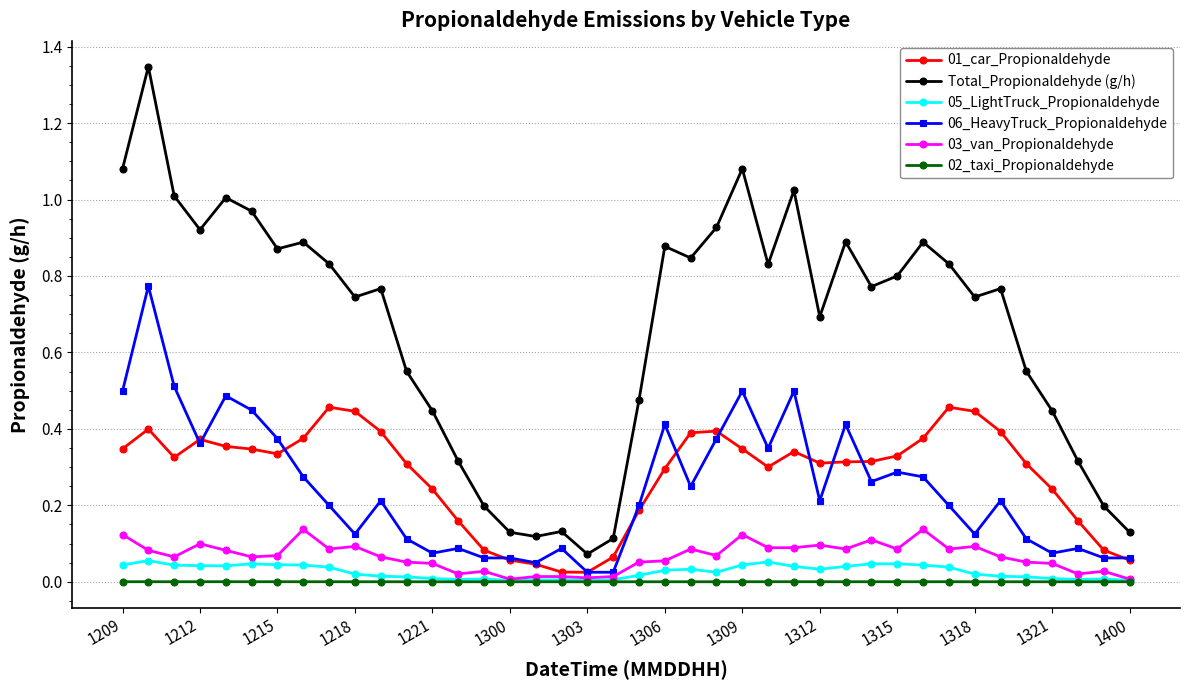

True or false: 05_LightTruck_Propionaldehyde and Total_Propionaldehyde (g/h) cross at least once.

False